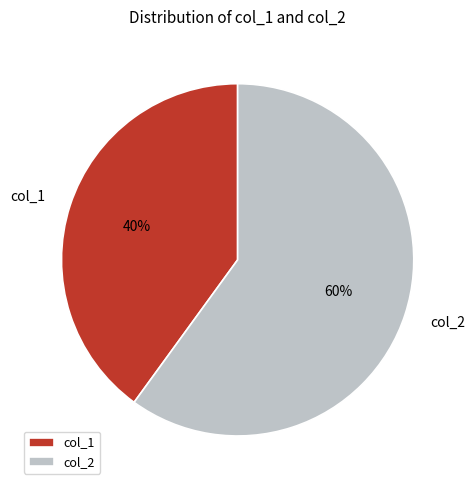

Rank the categories by value from highest to lowest.

col_2, col_1